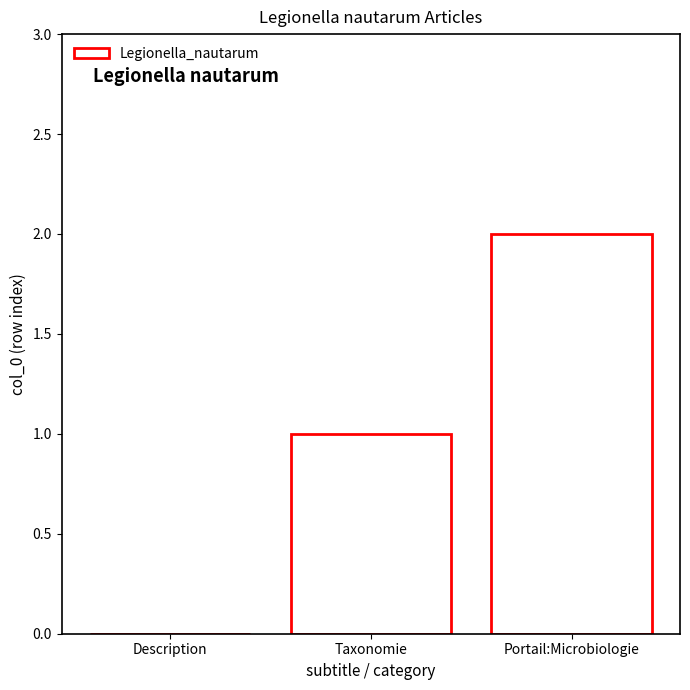

True or false: the data shows 0 at Description.

True